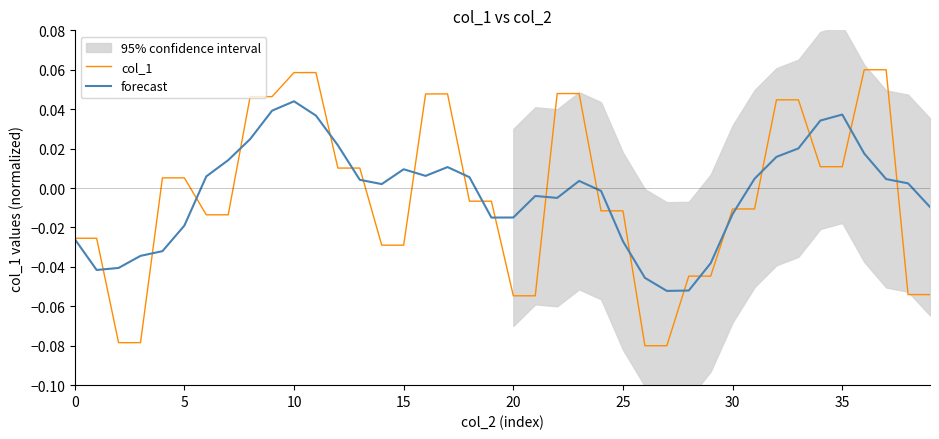

Rank the series by their maximum value, from lowest to highest.

forecast, col_1